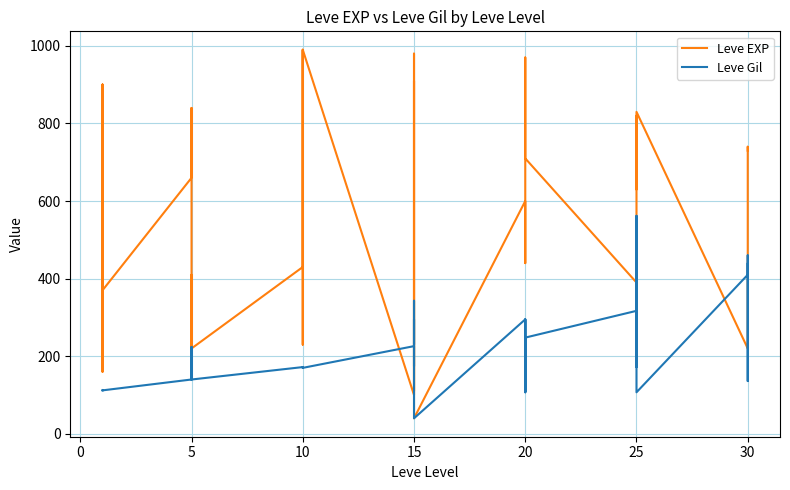

Rank the series by their average value, from highest to lowest.

Leve EXP, Leve Gil